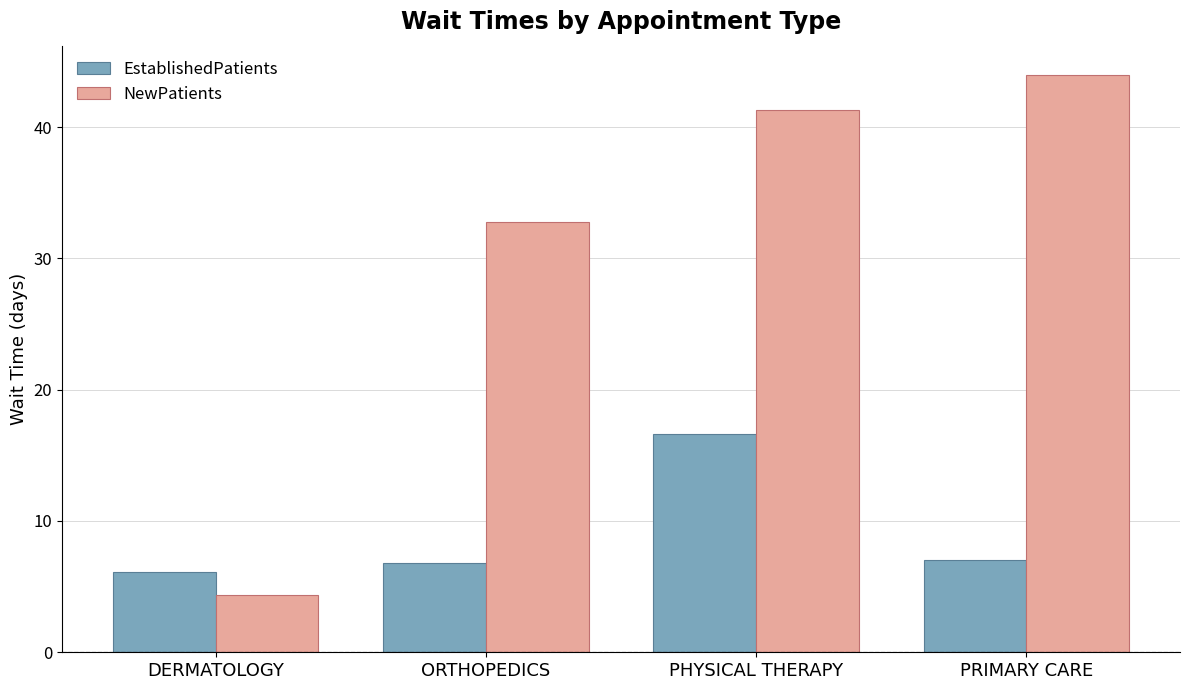

Count the number of categories in the chart.

4